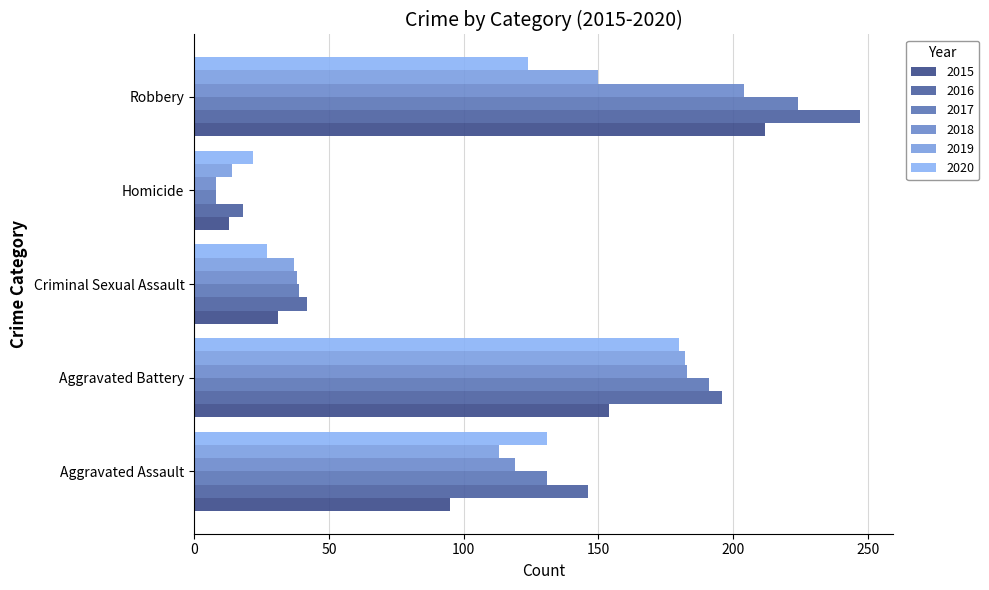

At Homicide, list the series in order from largest to smallest.

2020, 2016, 2019, 2015, 2017, 2018